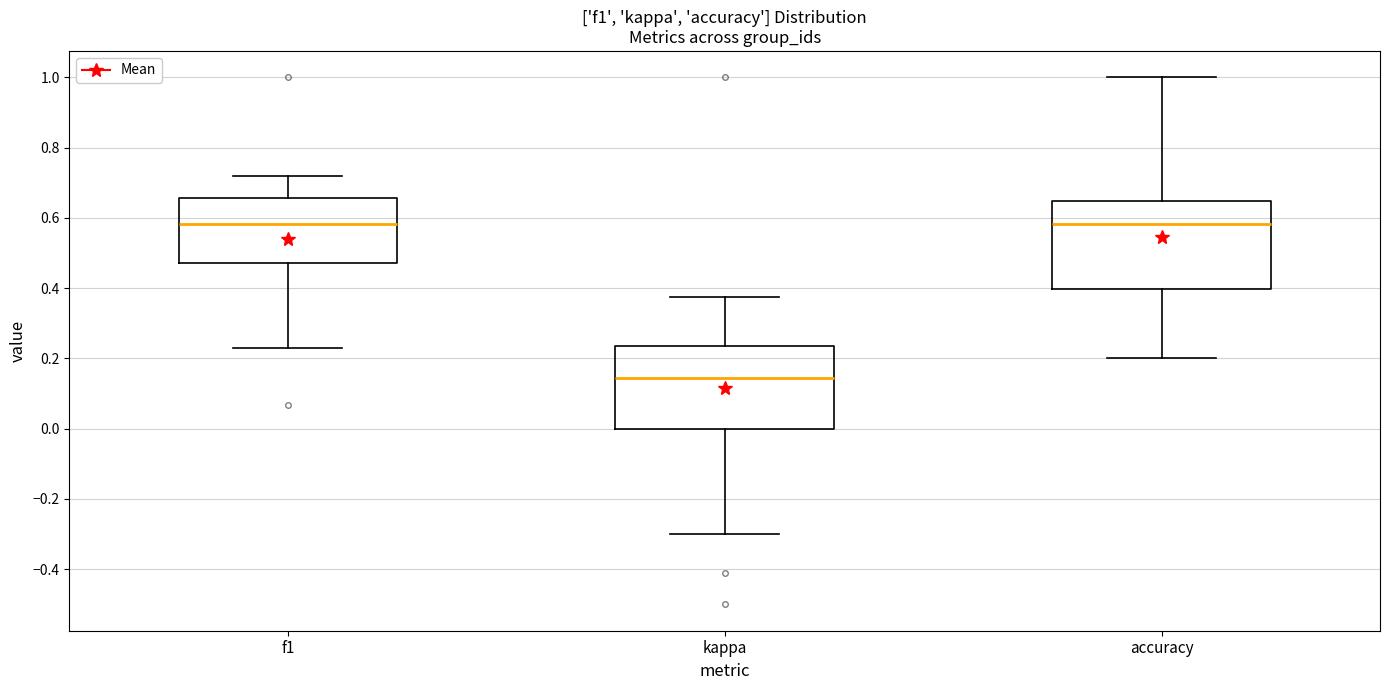

Where is the upper edge of the box for f1 on the y-axis? The values are not printed on the chart, so give them approximately, as read against the axis.

0.66